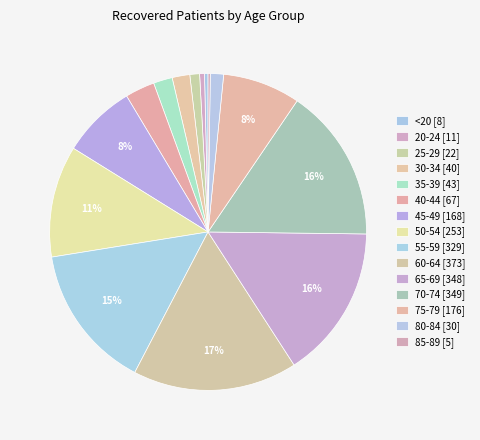

Rank the categories by value from lowest to highest.

85-89, <20, 20-24, 25-29, 80-84, 30-34, 35-39, 40-44, 45-49, 75-79, 50-54, 55-59, 65-69, 70-74, 60-64